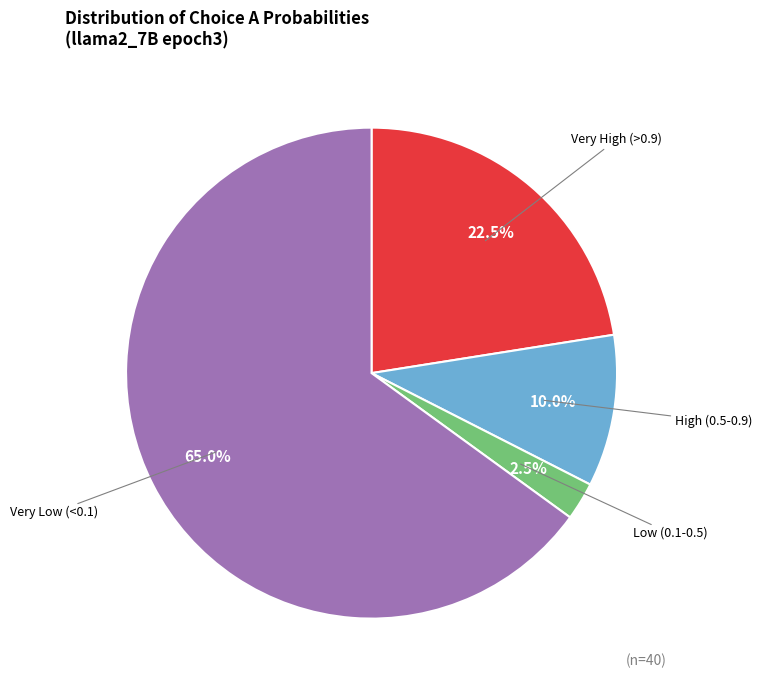

Which category accounts for the majority?

Very Low (<0.1)